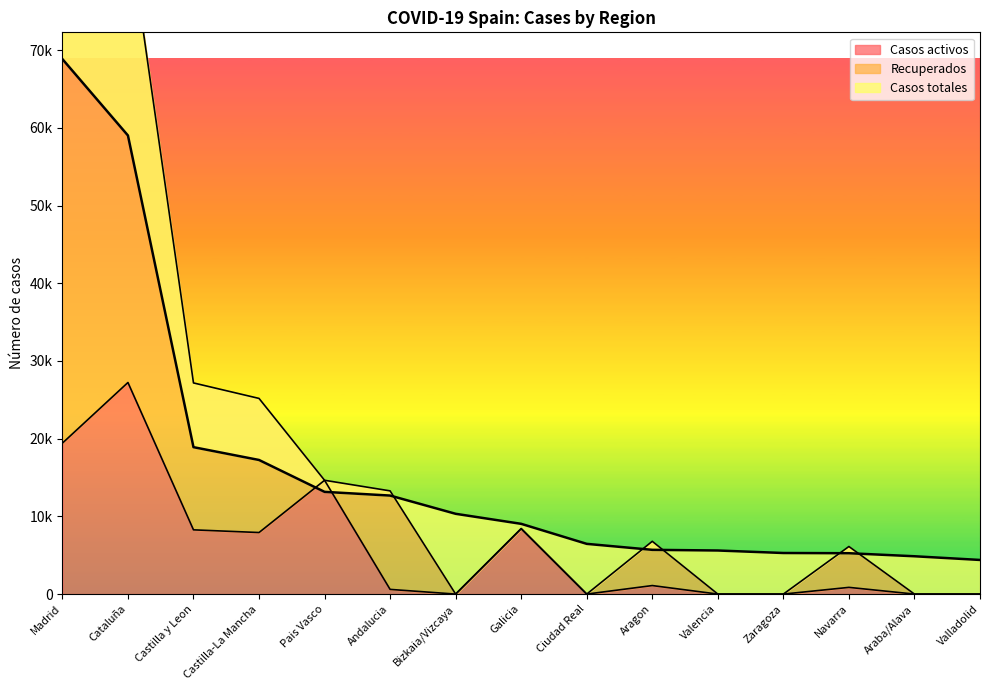

Which category has the highest value in the Recuperados series?

Madrid